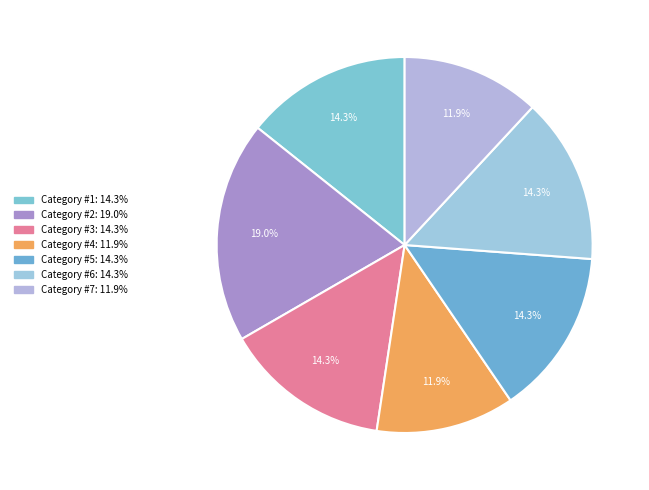

How many segments does this pie chart have?

7